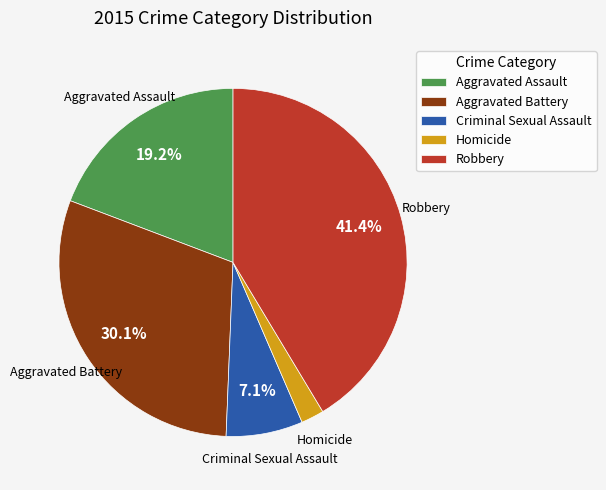

Which slice is the smallest?

Homicide